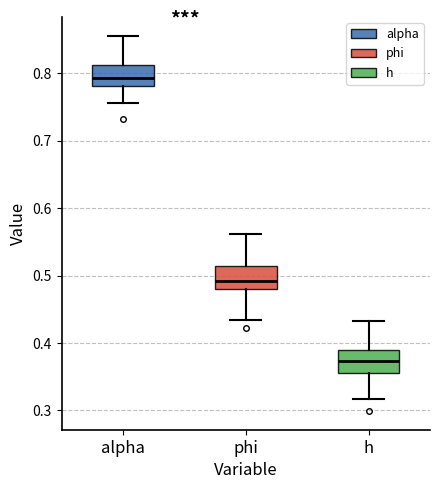

Which box has the highest median line?

alpha